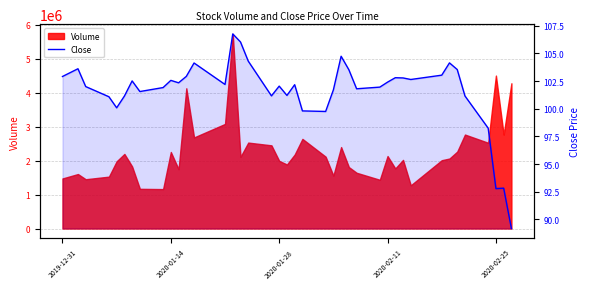

What is the difference between the maximum and minimum values?

17.6